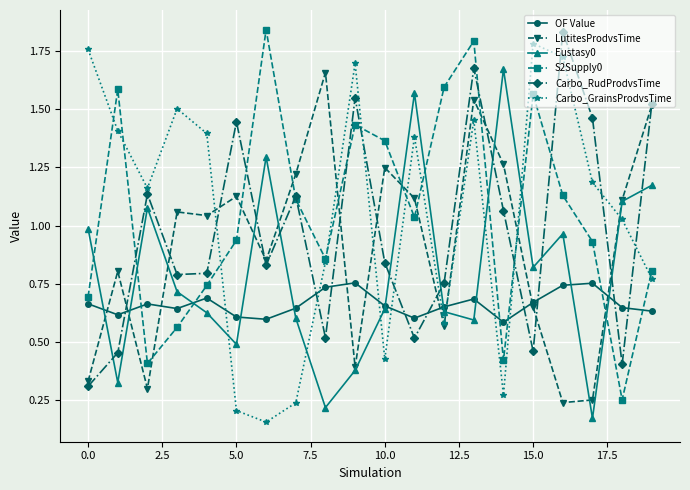

In Carbo_GrainsProdvsTime, how many points are lower than both neighbors (excluding endpoints)?

5